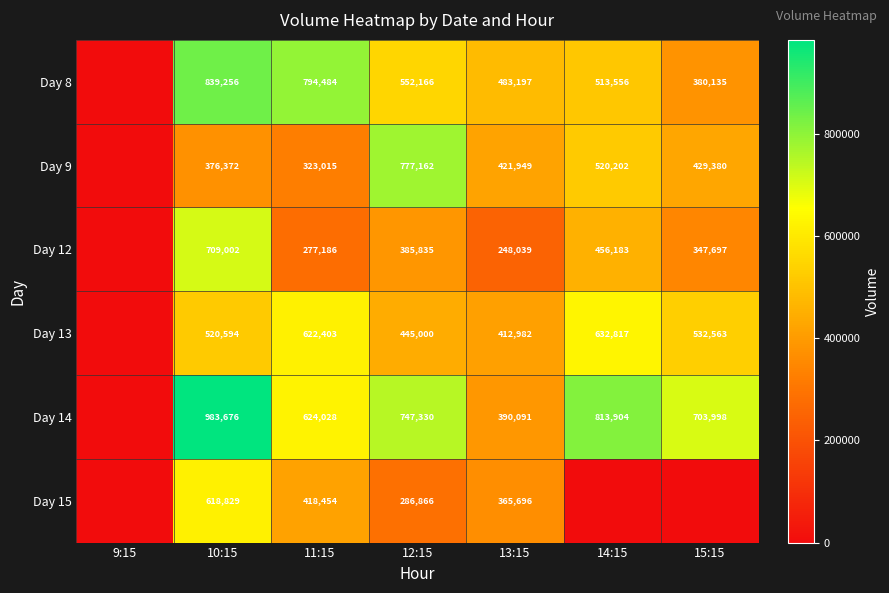

What is the difference between the Day 8 values at 10:15 and 12:15?

287090